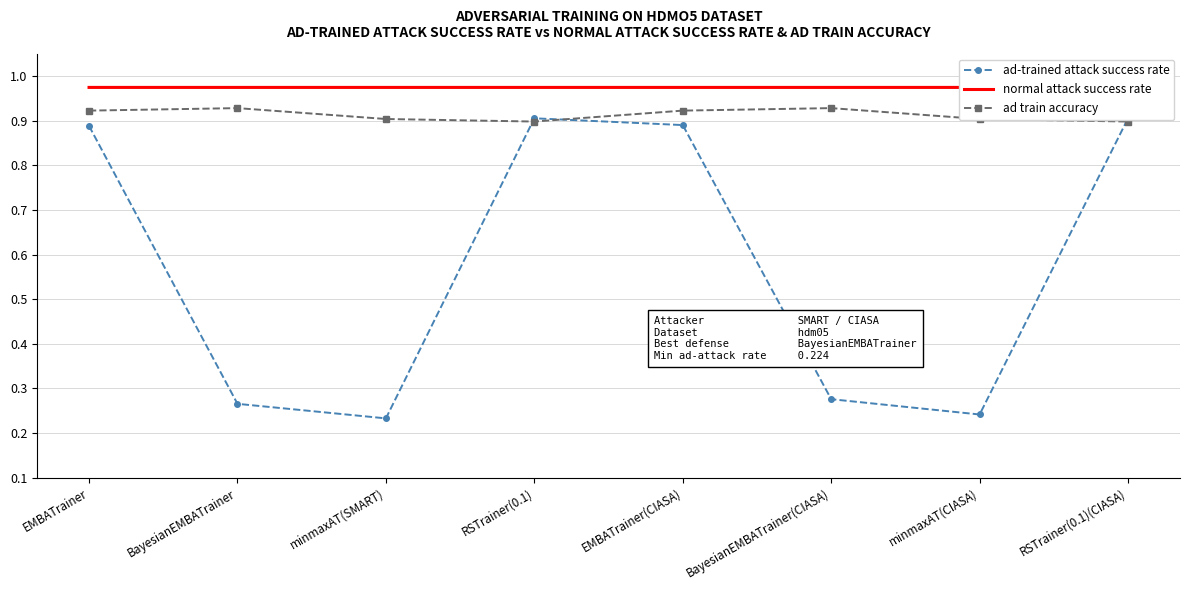

Reading left to right, what are all the values shown in this chart?

ad-trained attack success rate: EMBATrainer=0.9	BayesianEMBATrainer=0.3	minmaxAT(SMART)=0.2	RSTrainer(0.1)=0.9	EMBATrainer(CIASA)=0.9	BayesianEMBATrainer(CIASA)=0.3	minmaxAT(CIASA)=0.2	RSTrainer(0.1)(CIASA)=0.9
normal attack success rate: EMBATrainer=1.0	BayesianEMBATrainer=1.0	minmaxAT(SMART)=1.0	RSTrainer(0.1)=1.0	EMBATrainer(CIASA)=1.0	BayesianEMBATrainer(CIASA)=1.0	minmaxAT(CIASA)=1.0	RSTrainer(0.1)(CIASA)=0.9
ad train accuracy: EMBATrainer=0.9	BayesianEMBATrainer=0.9	minmaxAT(SMART)=0.9	RSTrainer(0.1)=0.9	EMBATrainer(CIASA)=0.9	BayesianEMBATrainer(CIASA)=0.9	minmaxAT(CIASA)=0.9	RSTrainer(0.1)(CIASA)=0.9